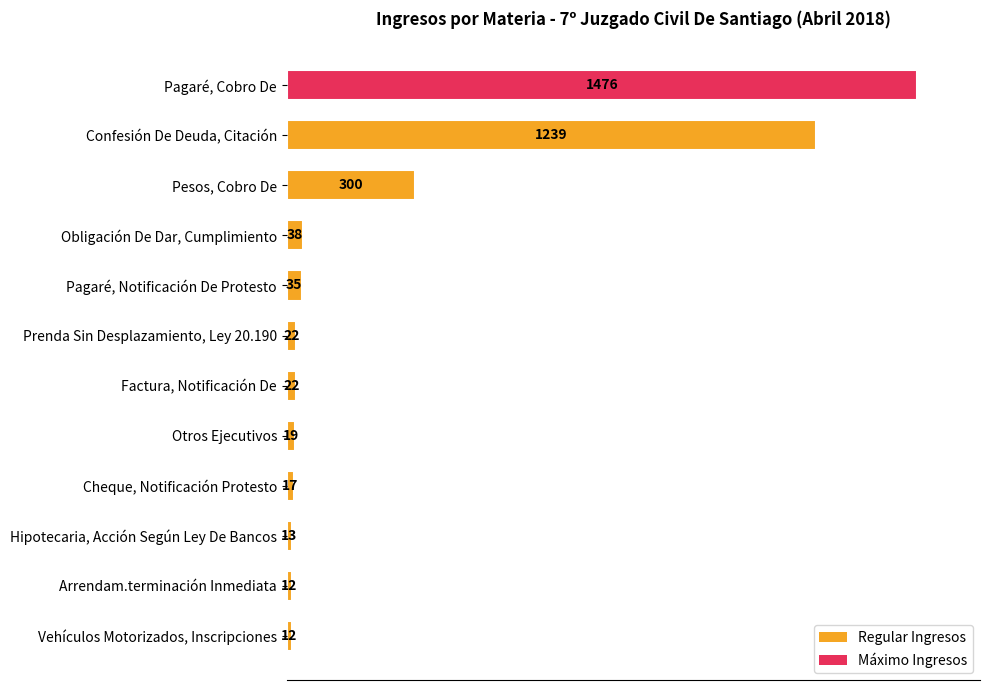

How many distinct data groups are displayed?

1